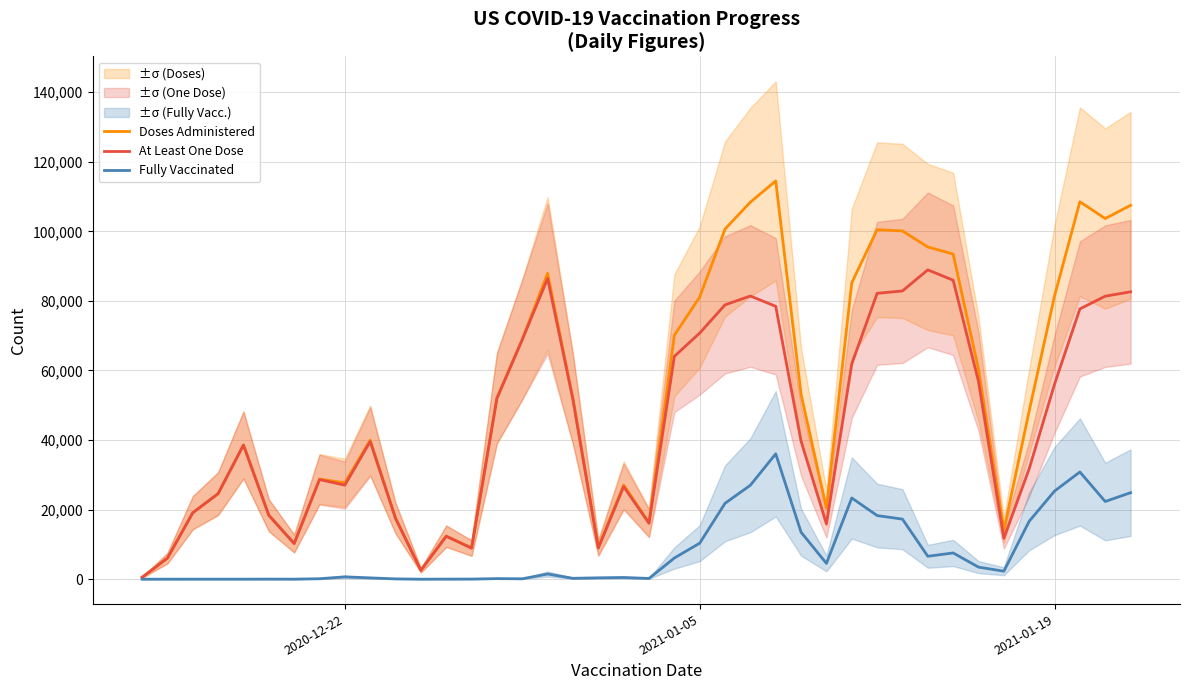

Is it true that Doses Administered equals 4392 at 11?

False